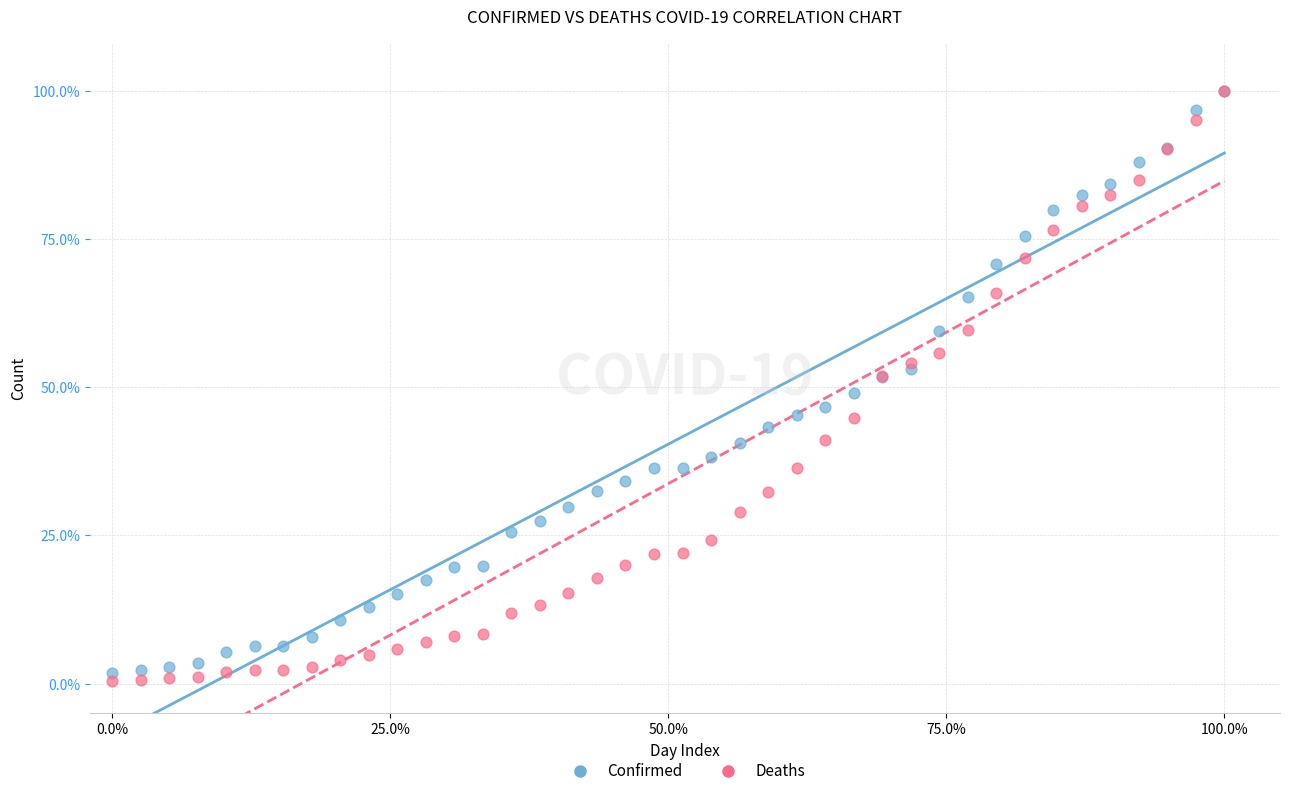

What are all the series names shown in the legend?

Confirmed, Deaths